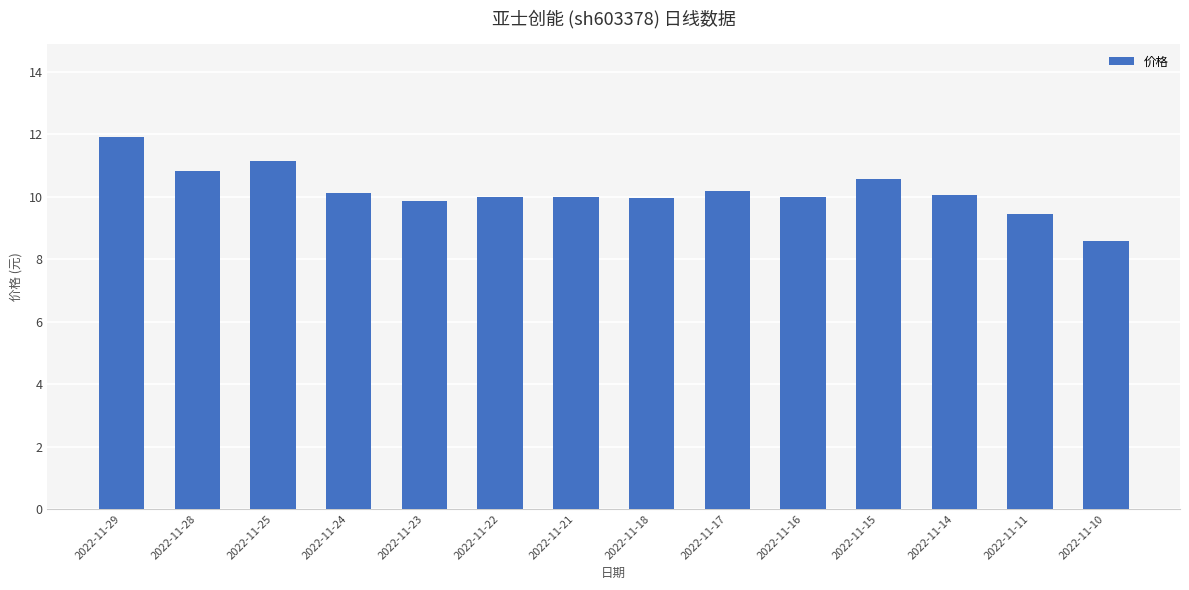

Read the value at 2022-11-21.

10.0